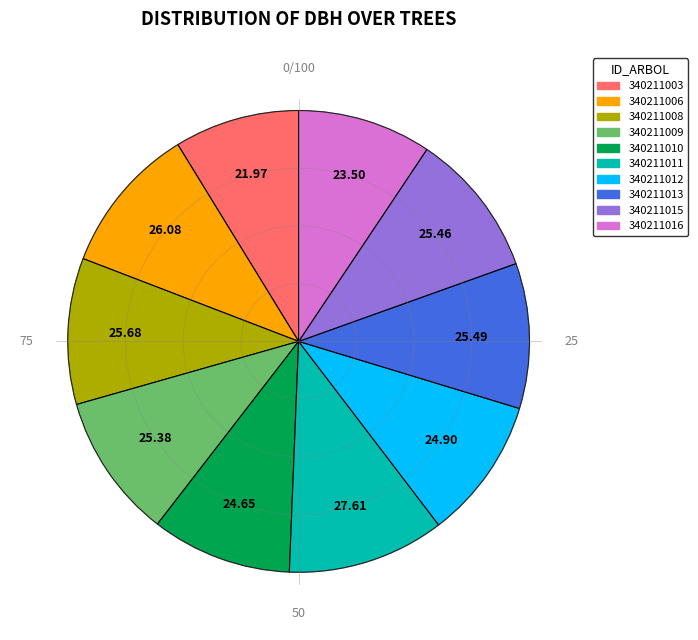

Is there a majority slice in this chart?

No